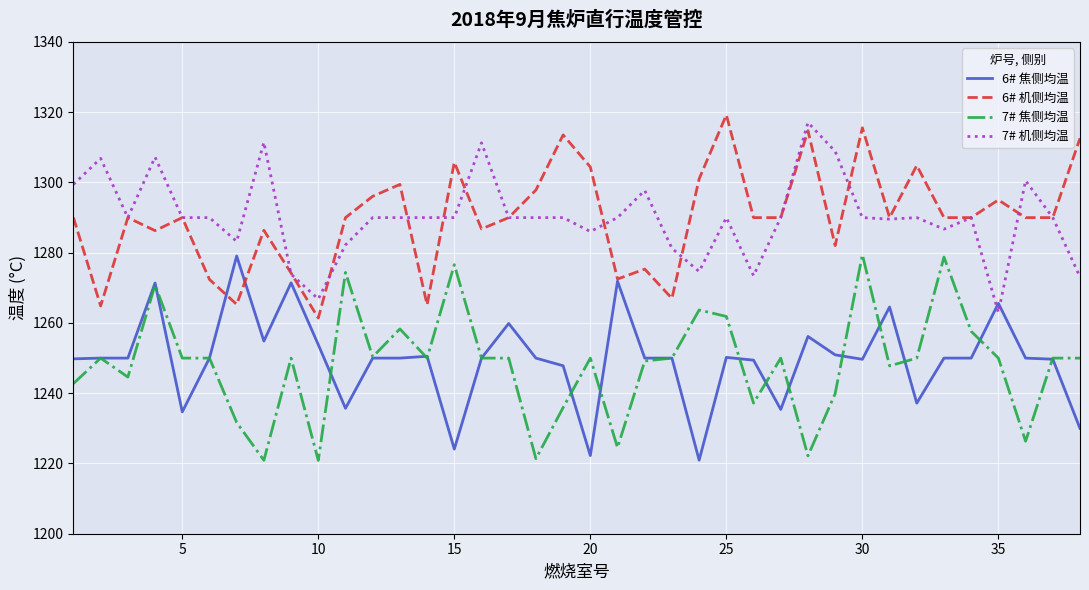

True or false: 7# 焦侧均温 and 6# 机侧均温 cross at least once.

False